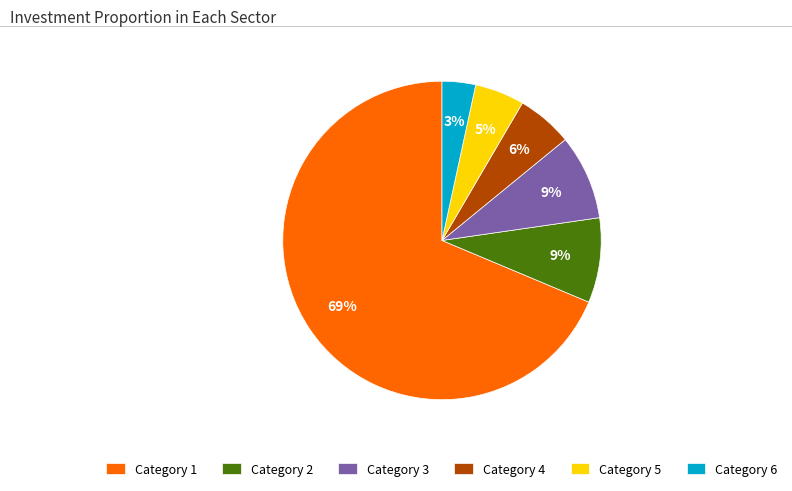

To the nearest percent, what is the difference between the largest and smallest slice percentages?

65%